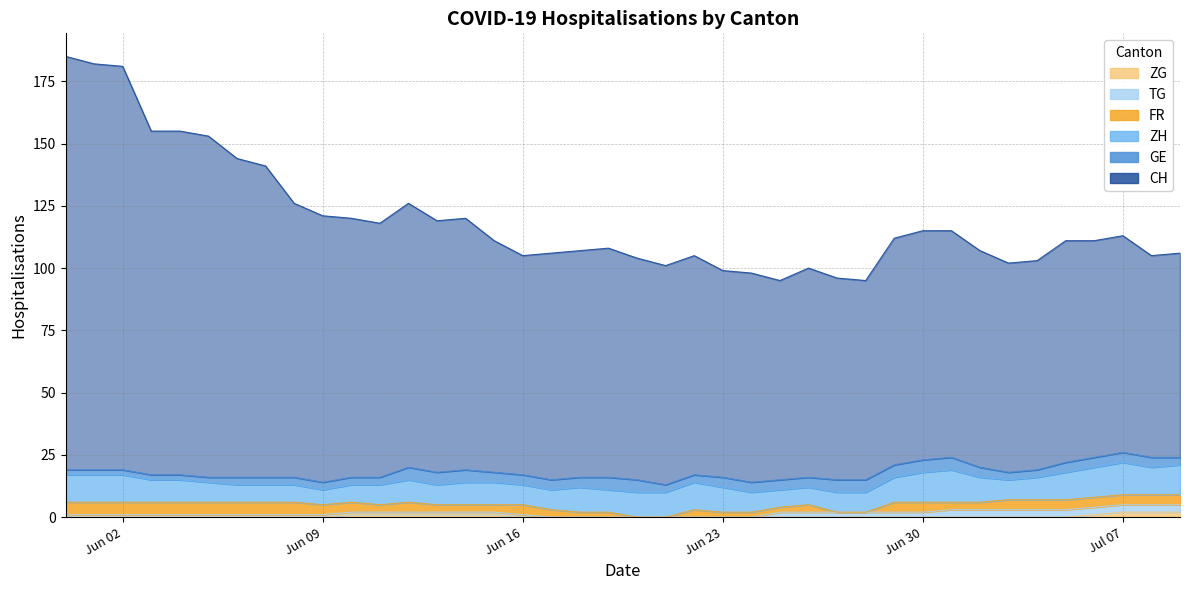

At which category does FR reach its first local valley?

2020-06-11